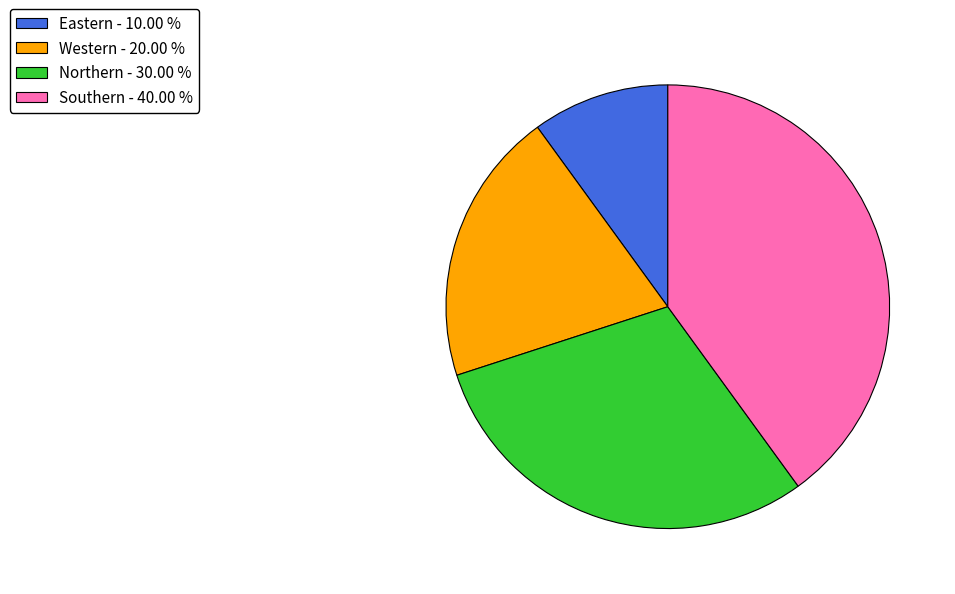

How many segments does this pie chart have?

4